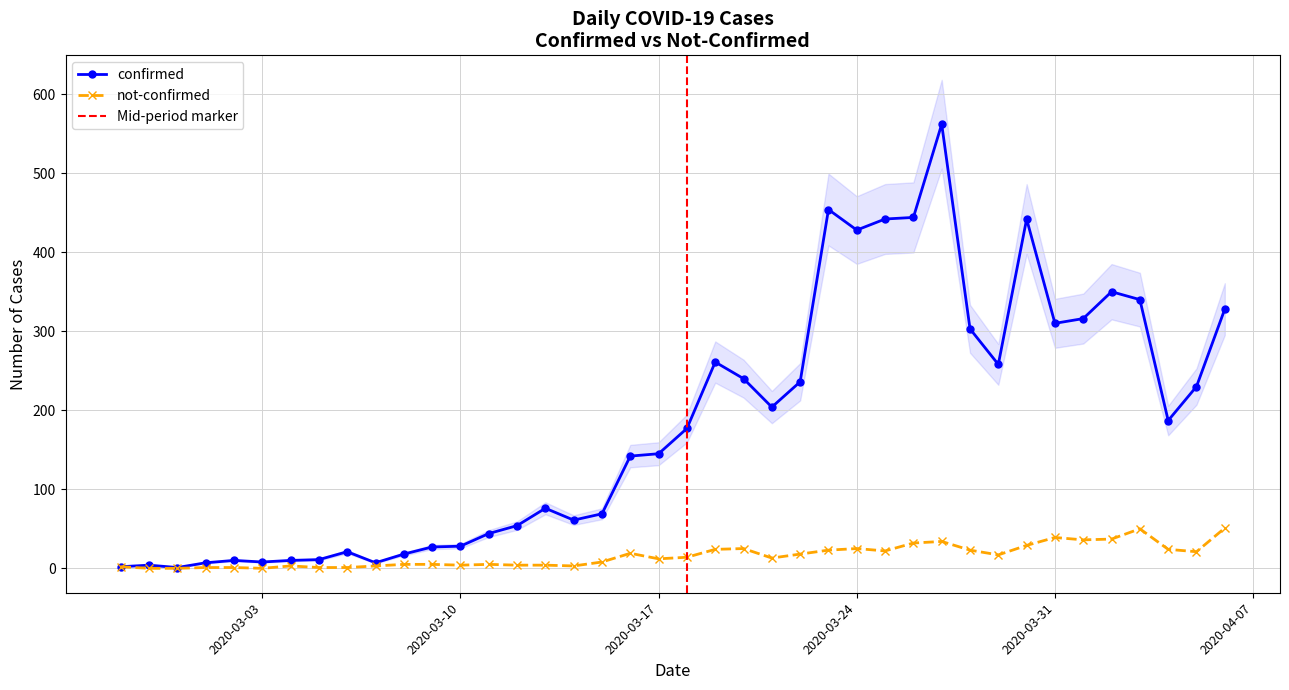

At which label is not-confirmed closest to 25?

2020-03-20